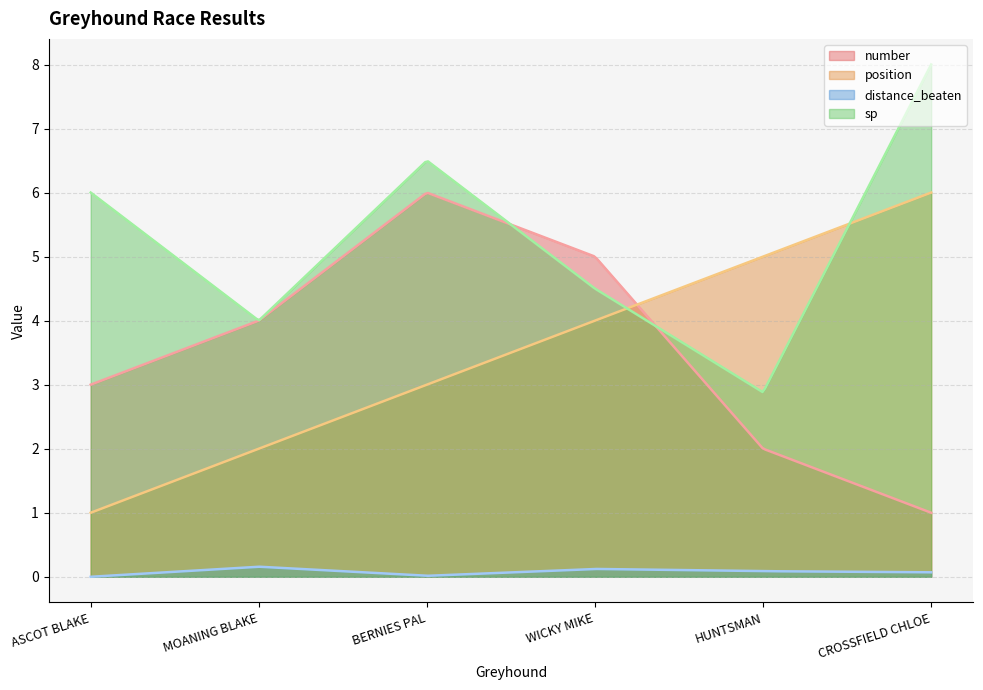

At which label is position closest to 3?

BERNIES PAL